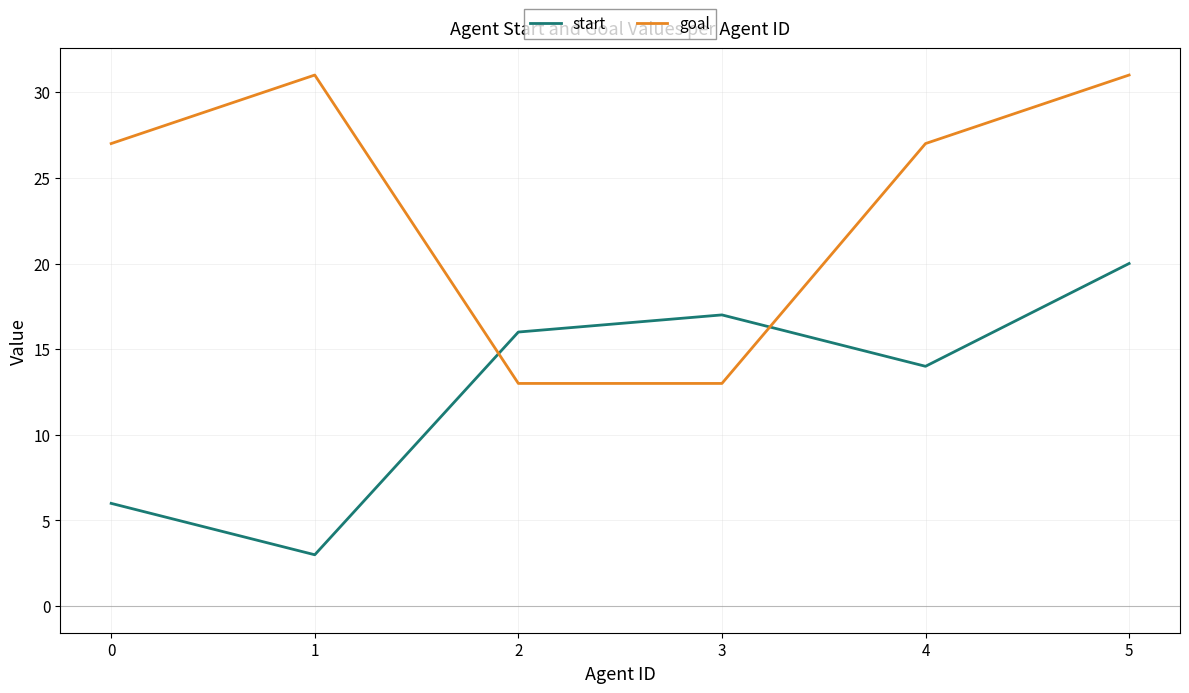

True or false: goal has a value of 8 at 1.

False